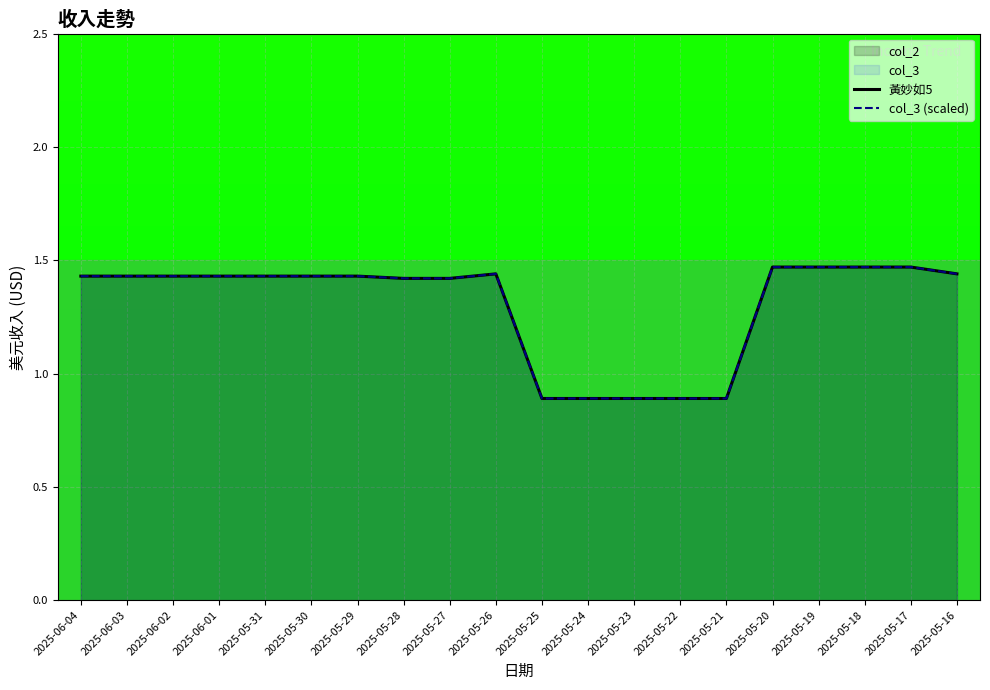

What is the average value of the 黃妙如5 series?

1.3